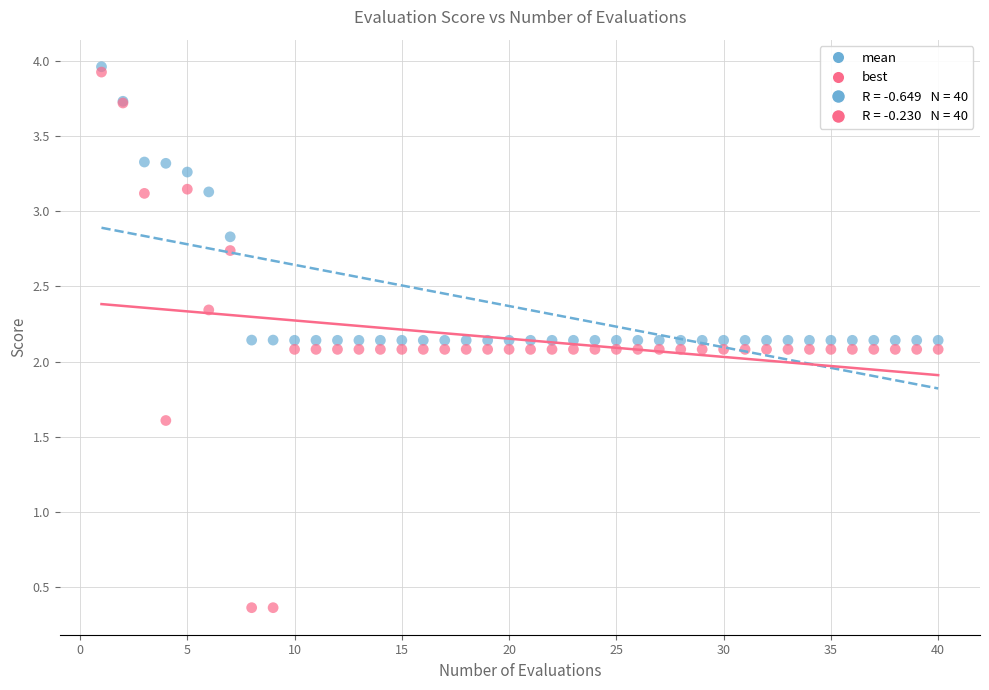

Which series reaches the maximum Y coordinate?

mean